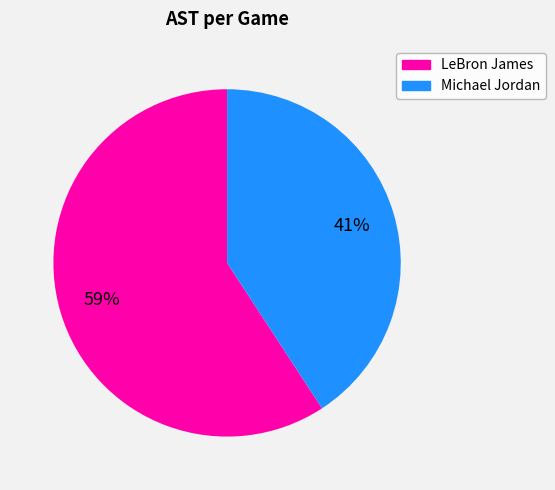

To the nearest percent, what is the difference between the largest and smallest slice percentages?

18%